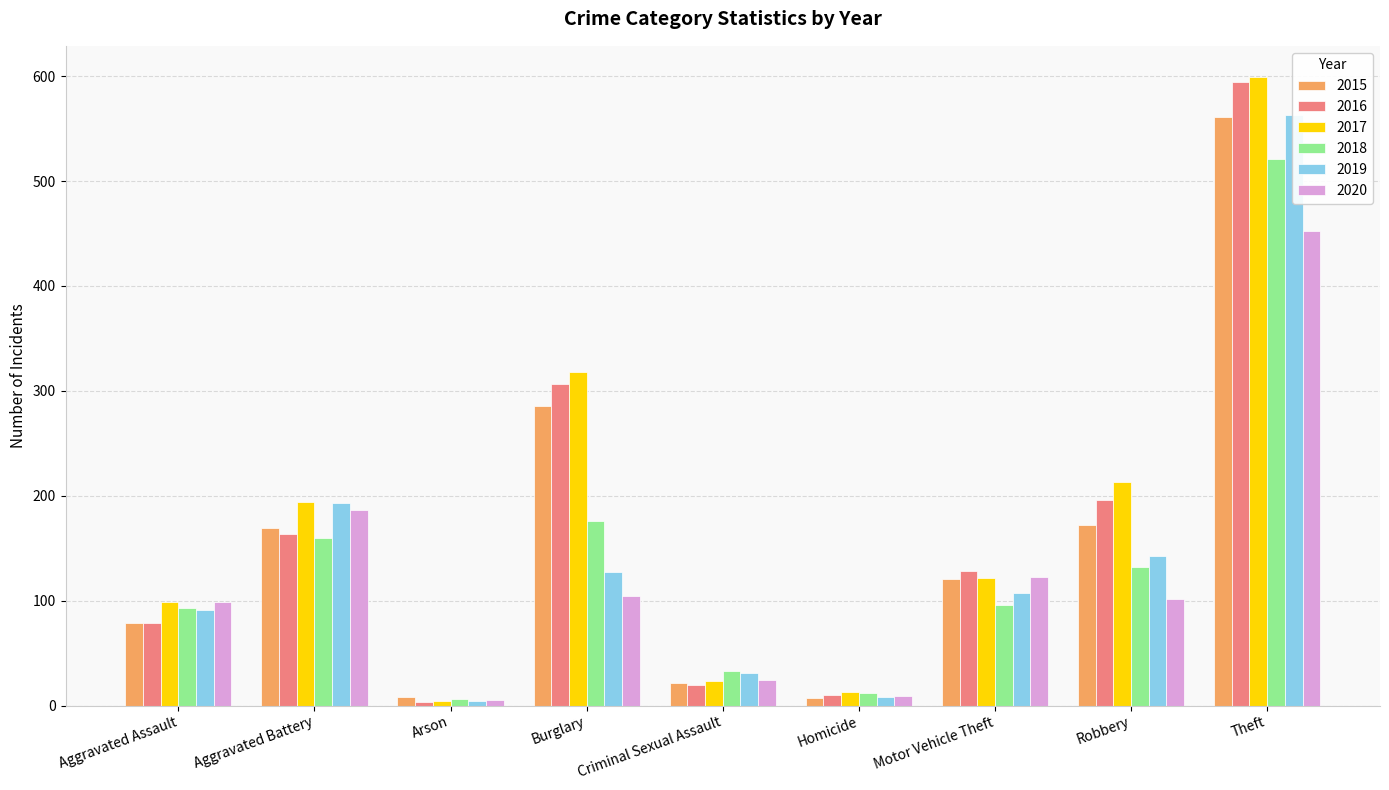

How many data points in 2016 are above 128?

4